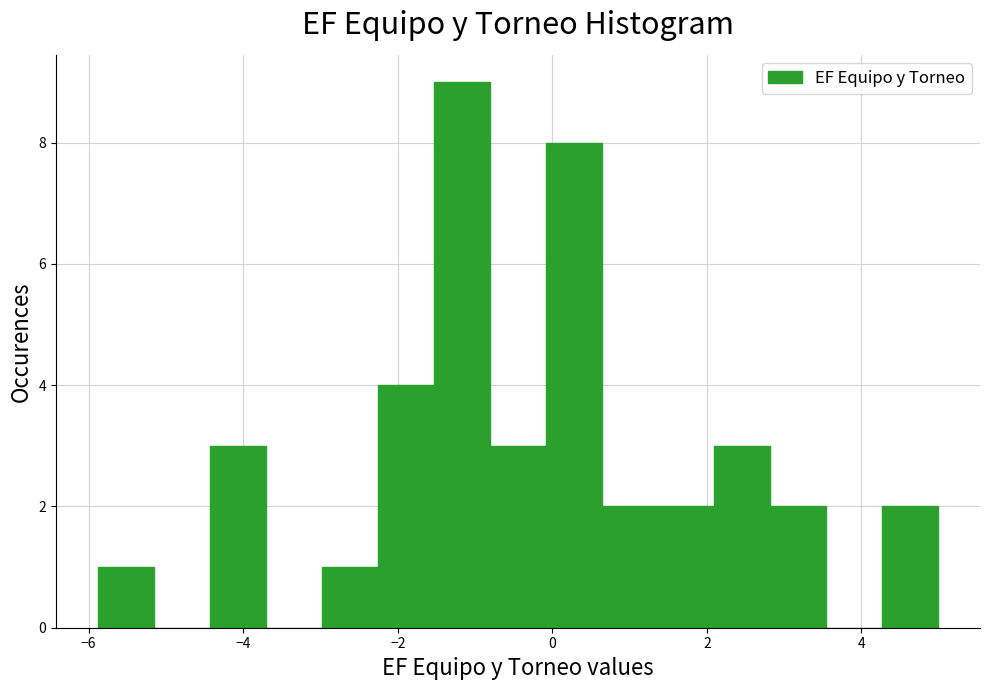

Read against the x-axis, roughly where is the centre of the tallest bar?

-1.2